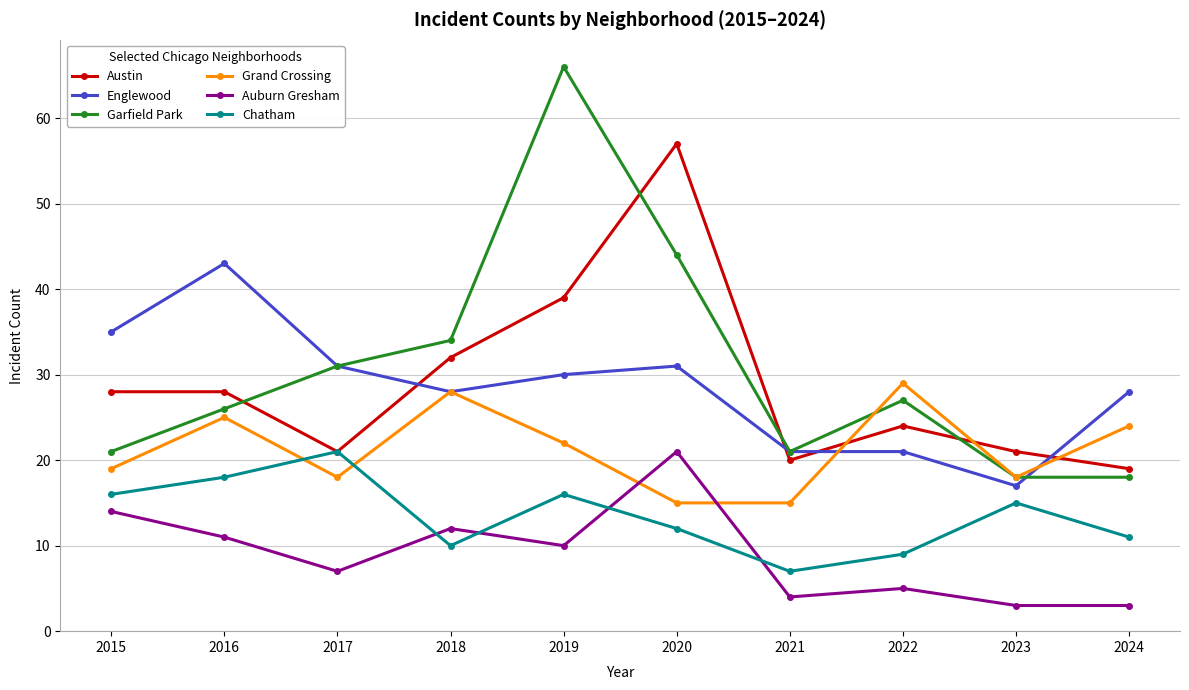

What is the sum of all Auburn Gresham values?

90